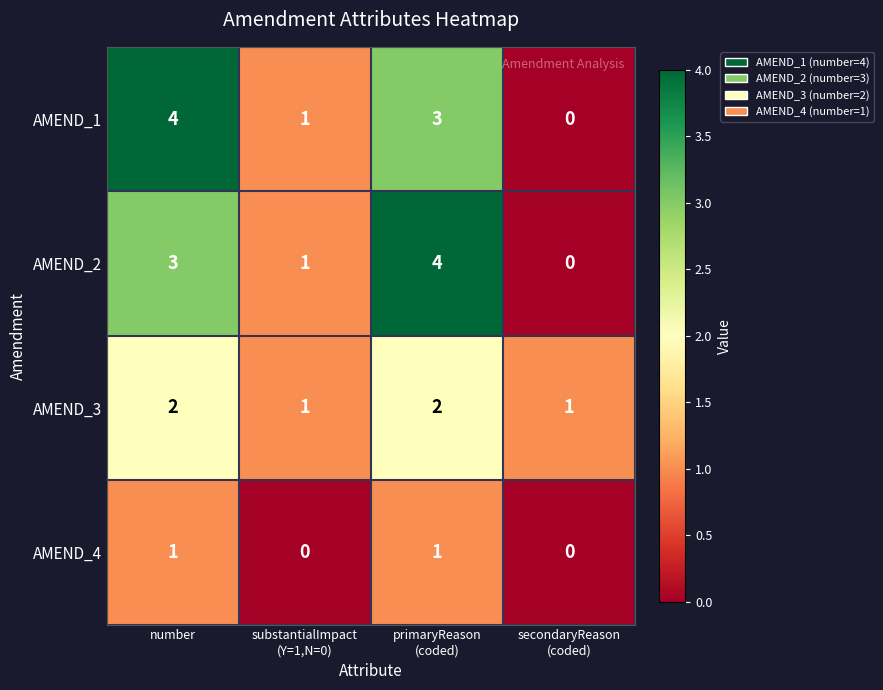

How many AMEND_3 values are between 1 and 2?

4